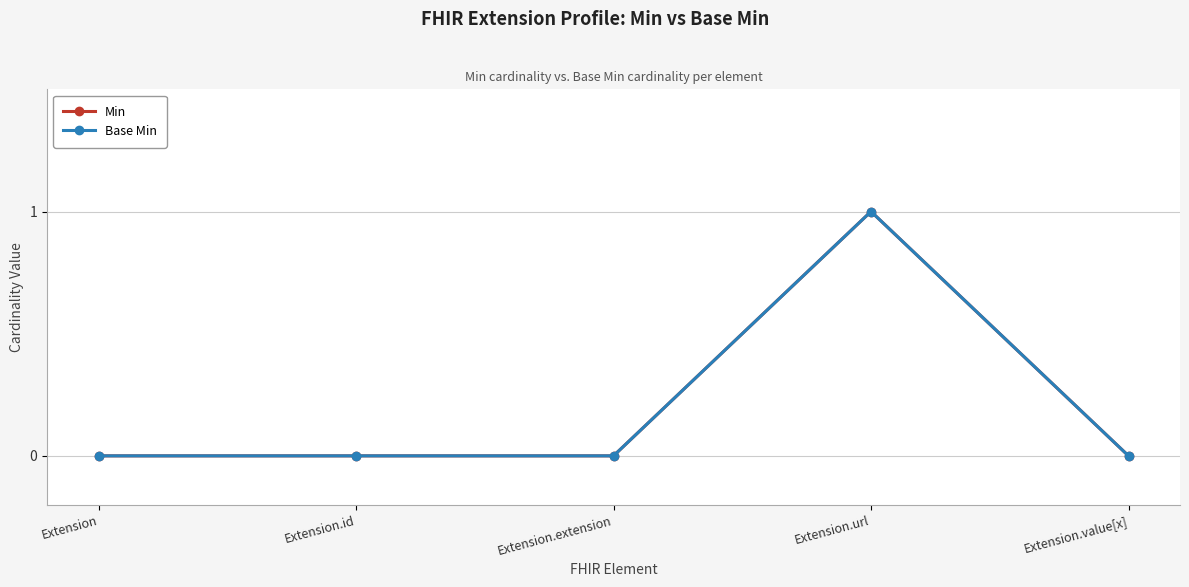

Is this an area chart (filled region under the line)?

No